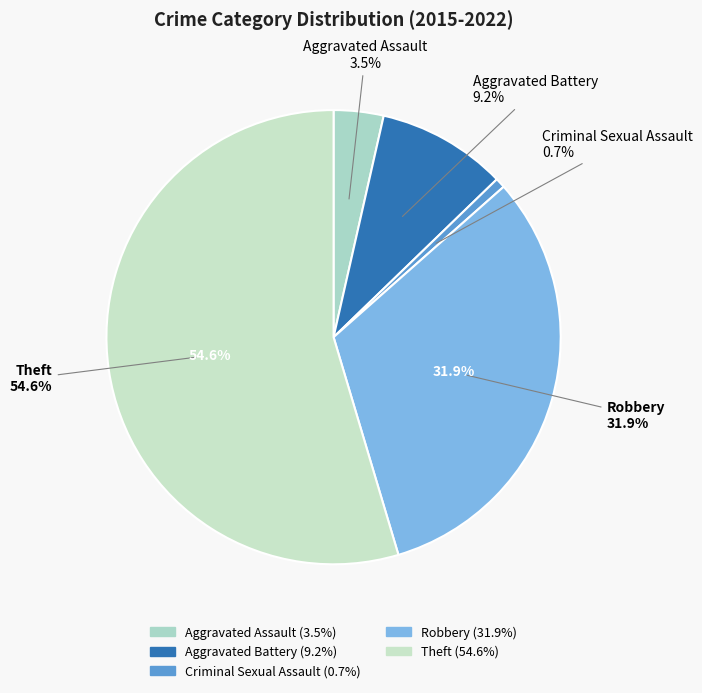

Count the number of slices in the pie.

5